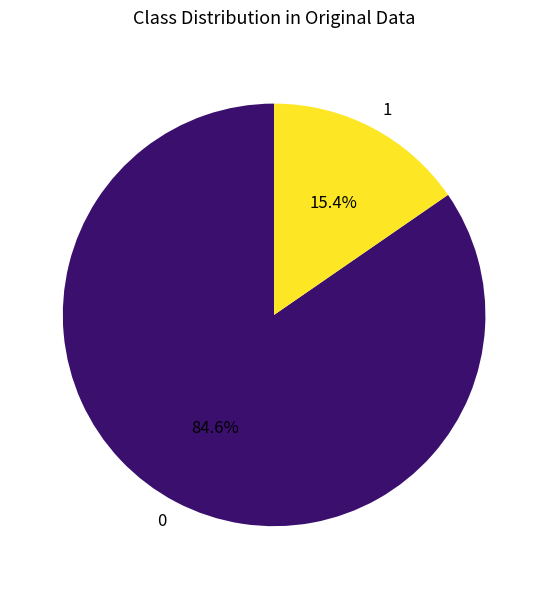

Count the number of slices in the pie.

2